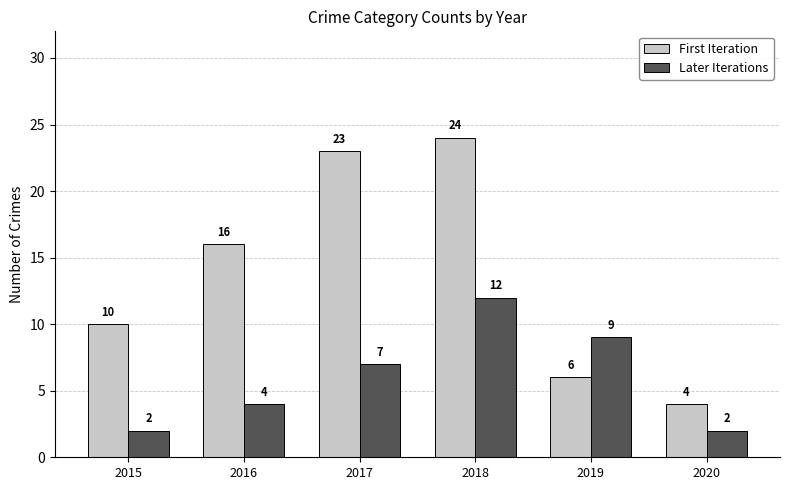

Which series changed the most between 2018 and 2020?

First Iteration